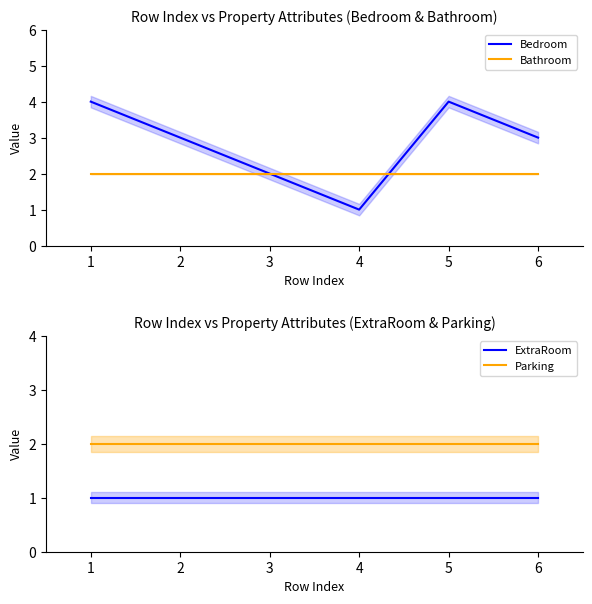

Does the chart have visible grid lines?

No